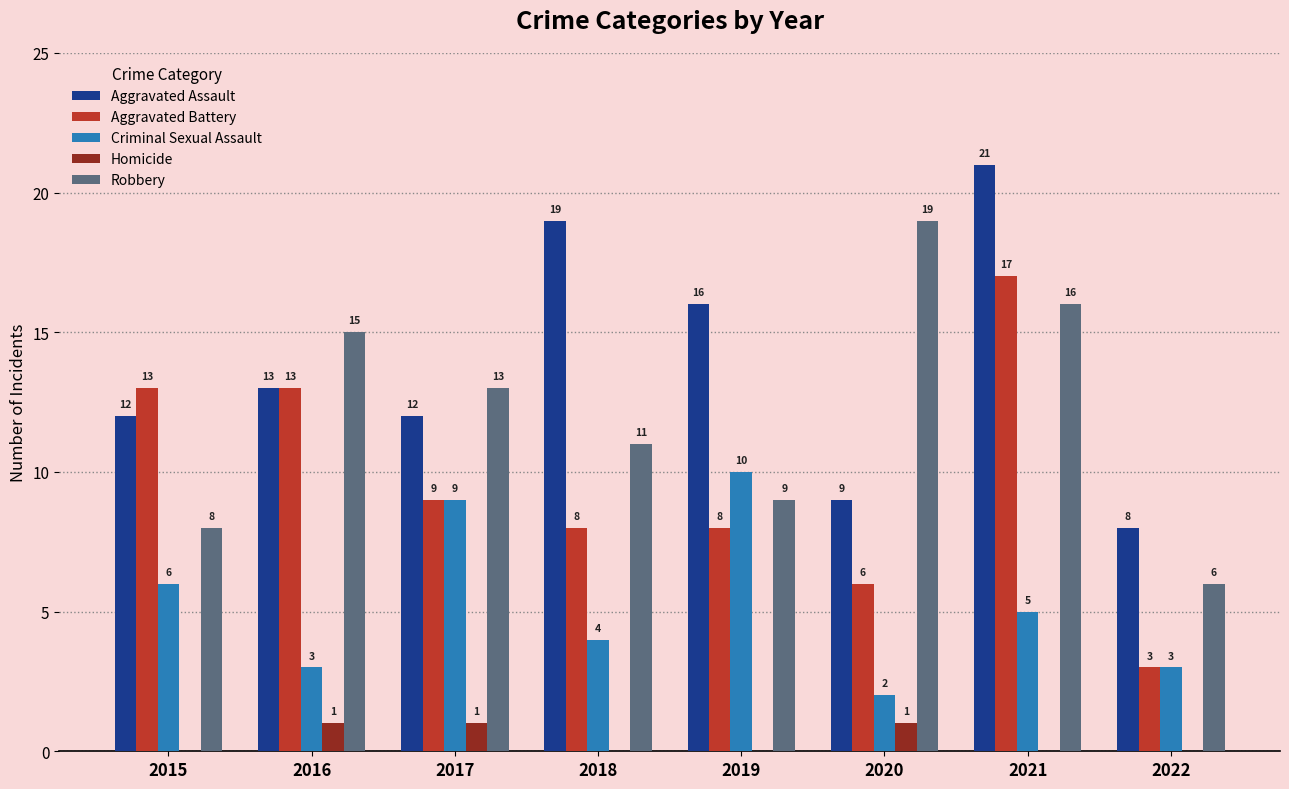

Where is Aggravated Battery nearest to the value 10?

2017